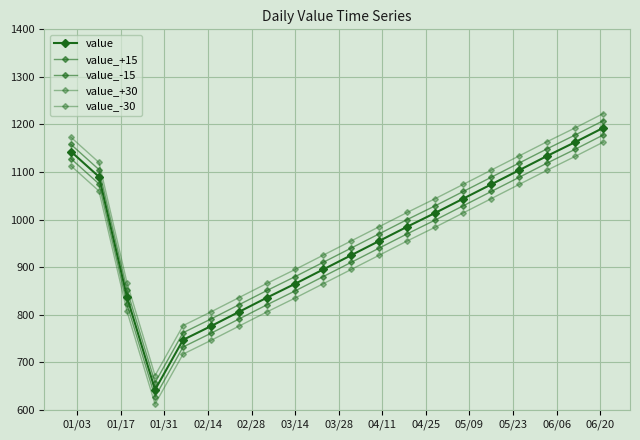

What is the label of the 12th point from the left?

06/06